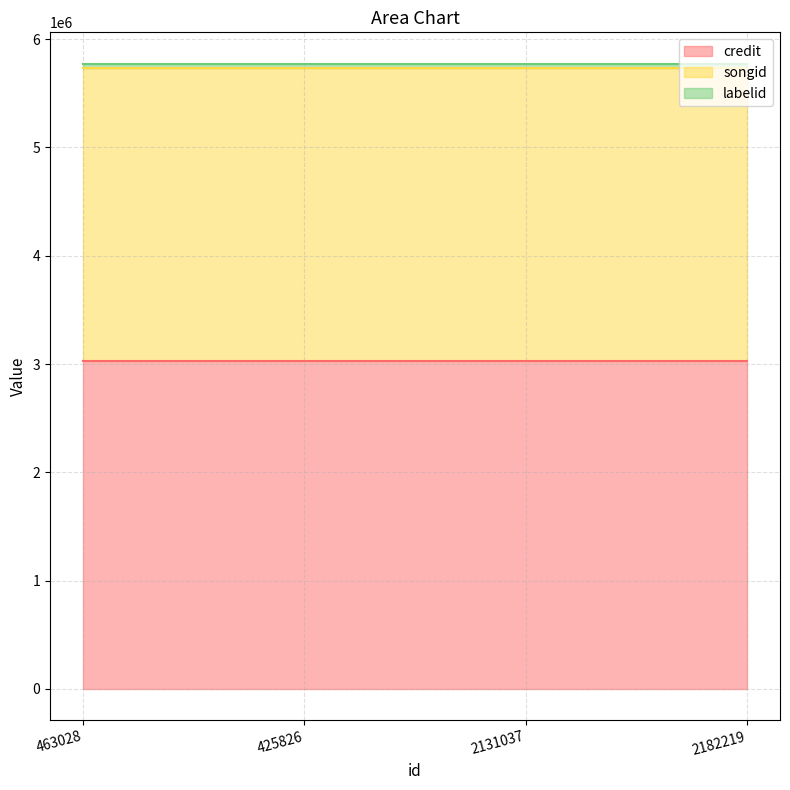

The value of songid at 2131037 is 2704415. True or false?

True